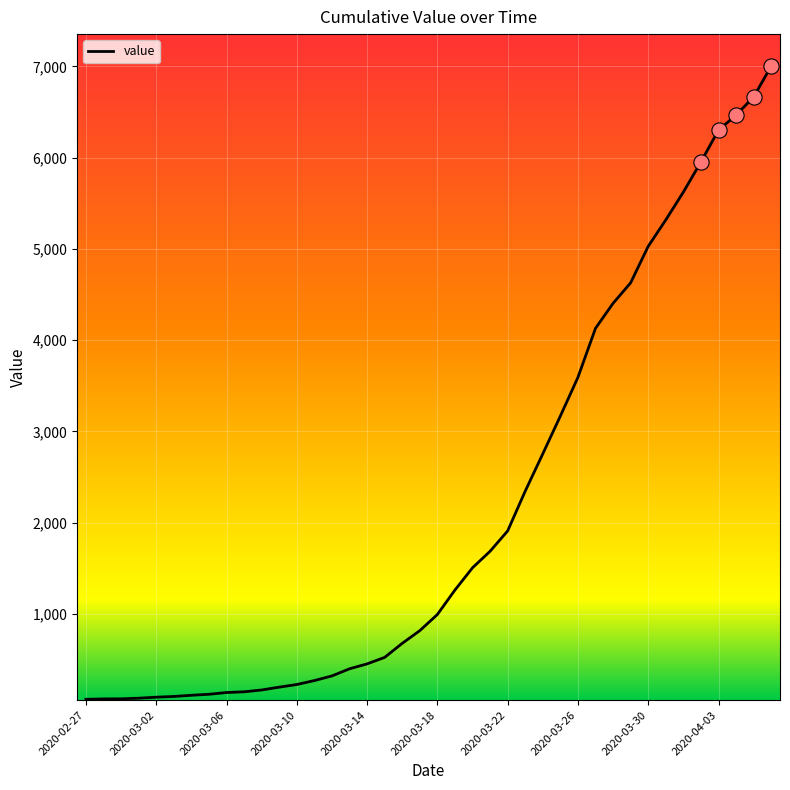

What is the maximum value shown in the chart?

7003